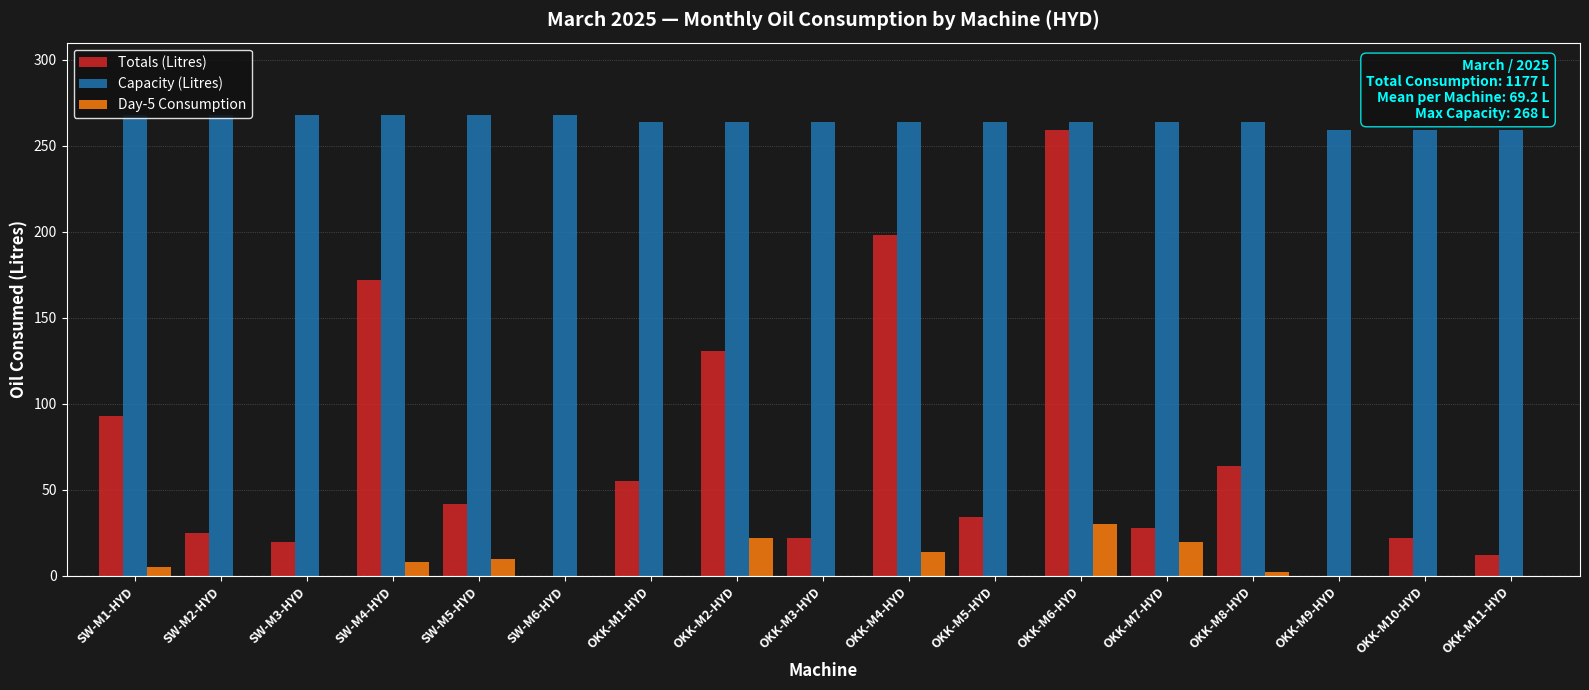

What are all the series names shown in the legend?

Totals (Litres), Capacity (Litres), Day-5 Consumption